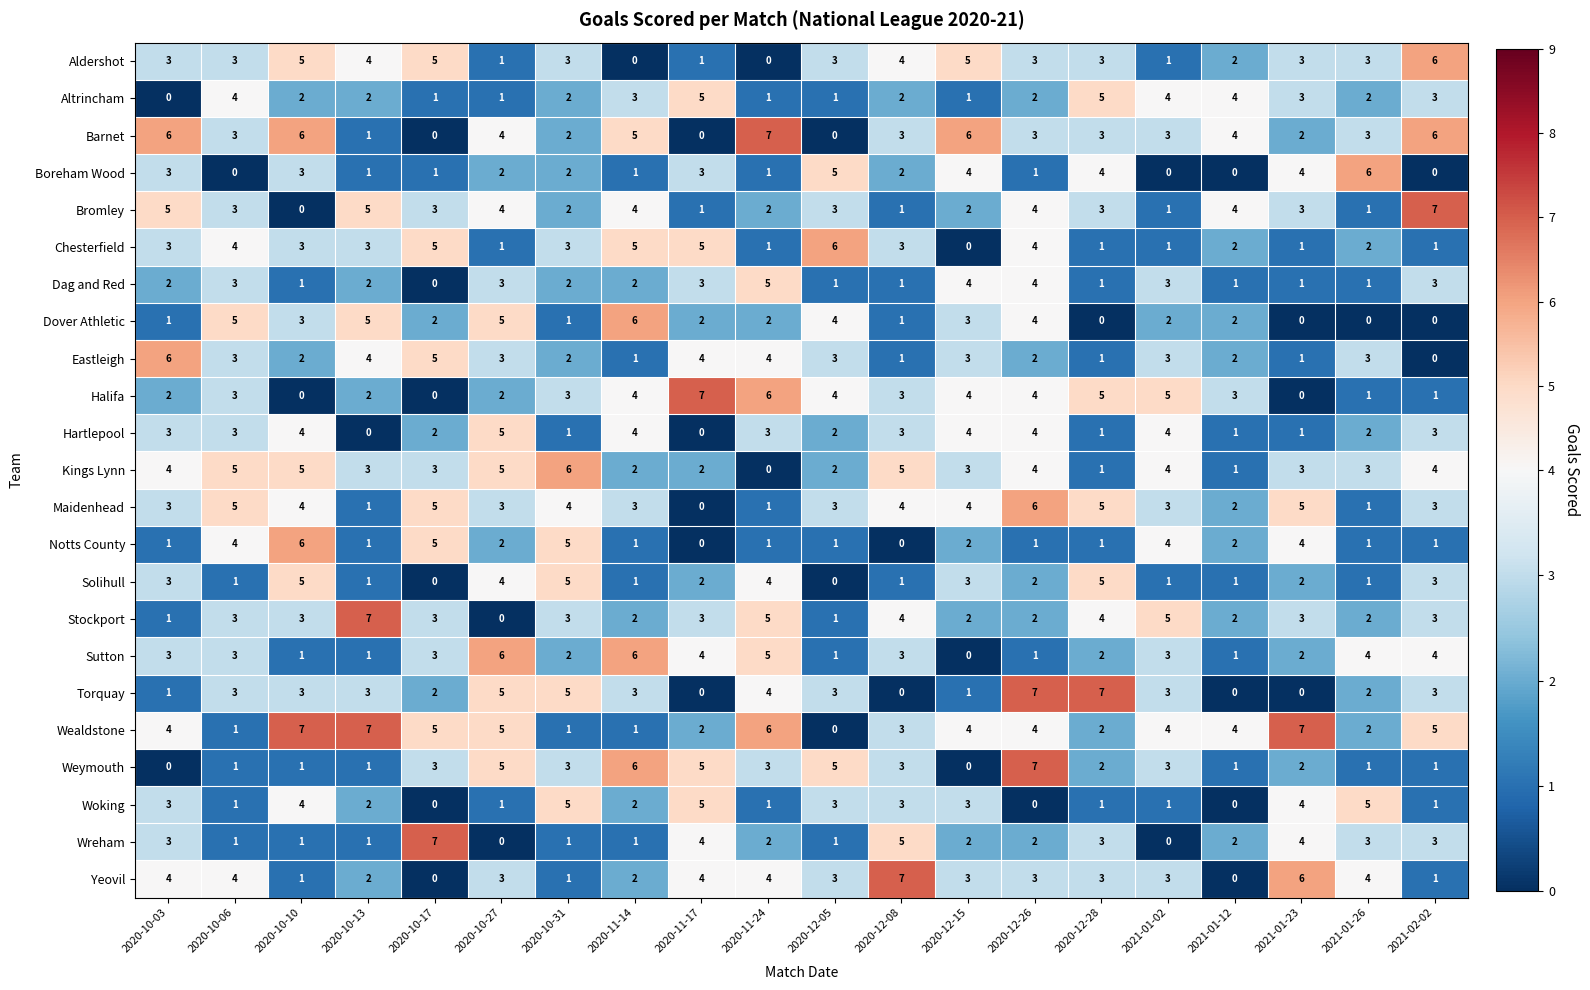

How many series are shown in this chart?

23